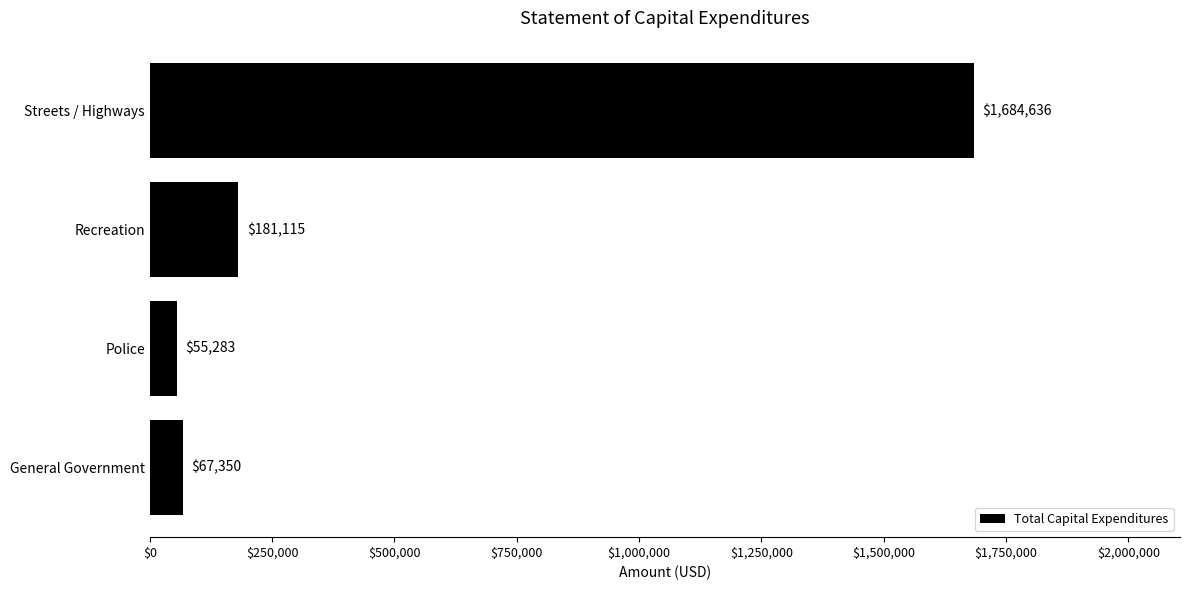

Reading bottom to top, list all the values displayed in this chart.

67350	55283	181115	1684636